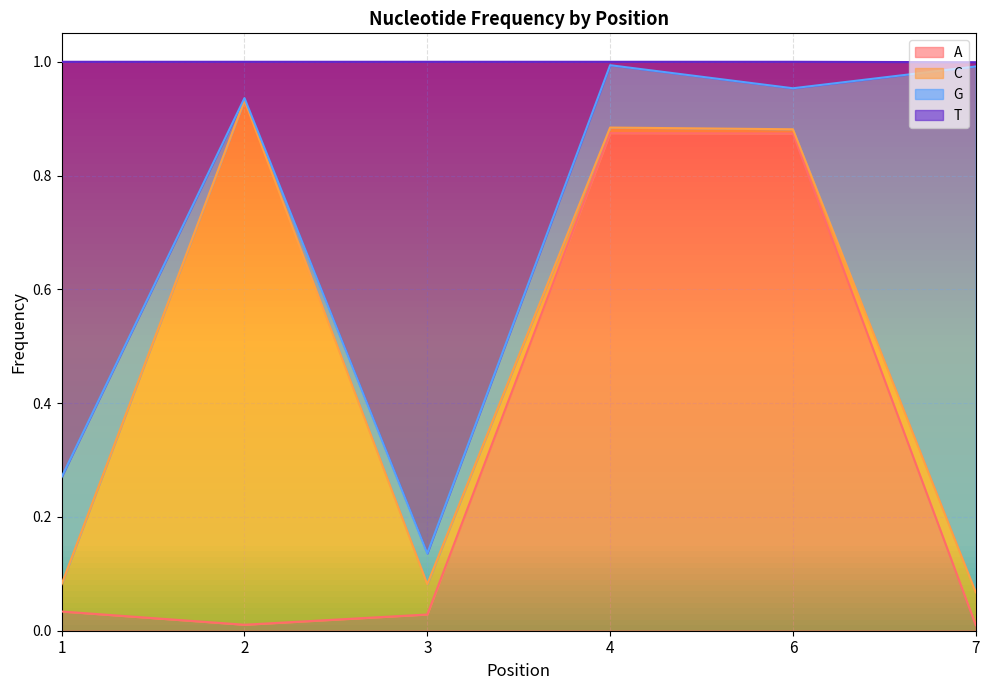

True or false: T has a value of 1.0 at 6.

True